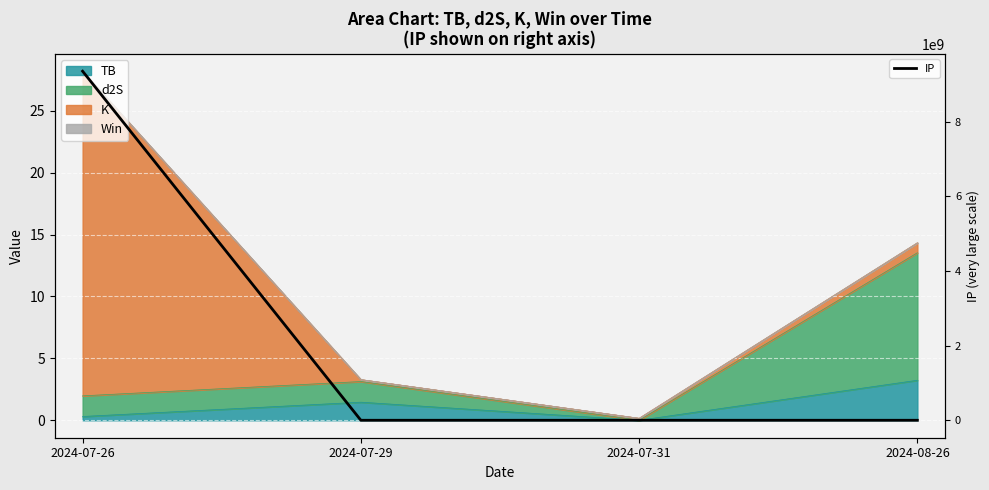

Where does the data first go above 8?

2024-07-26